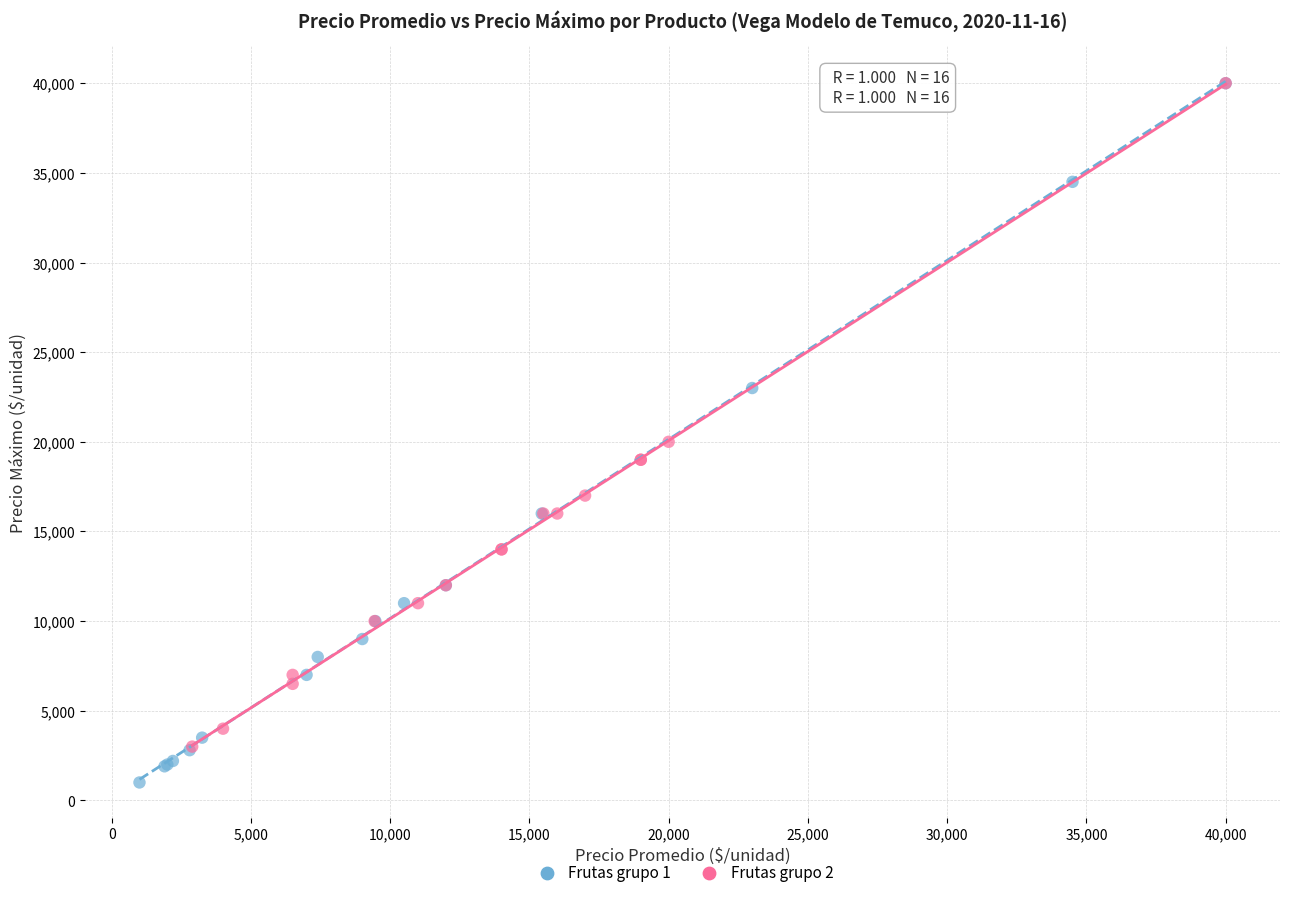

Which series reaches the minimum Y coordinate?

Frutas grupo 1